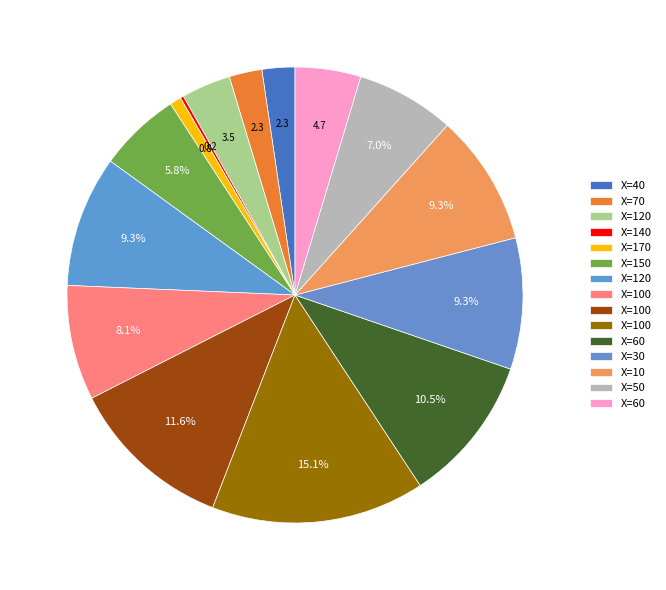

What is the smallest slice in the pie chart?

140